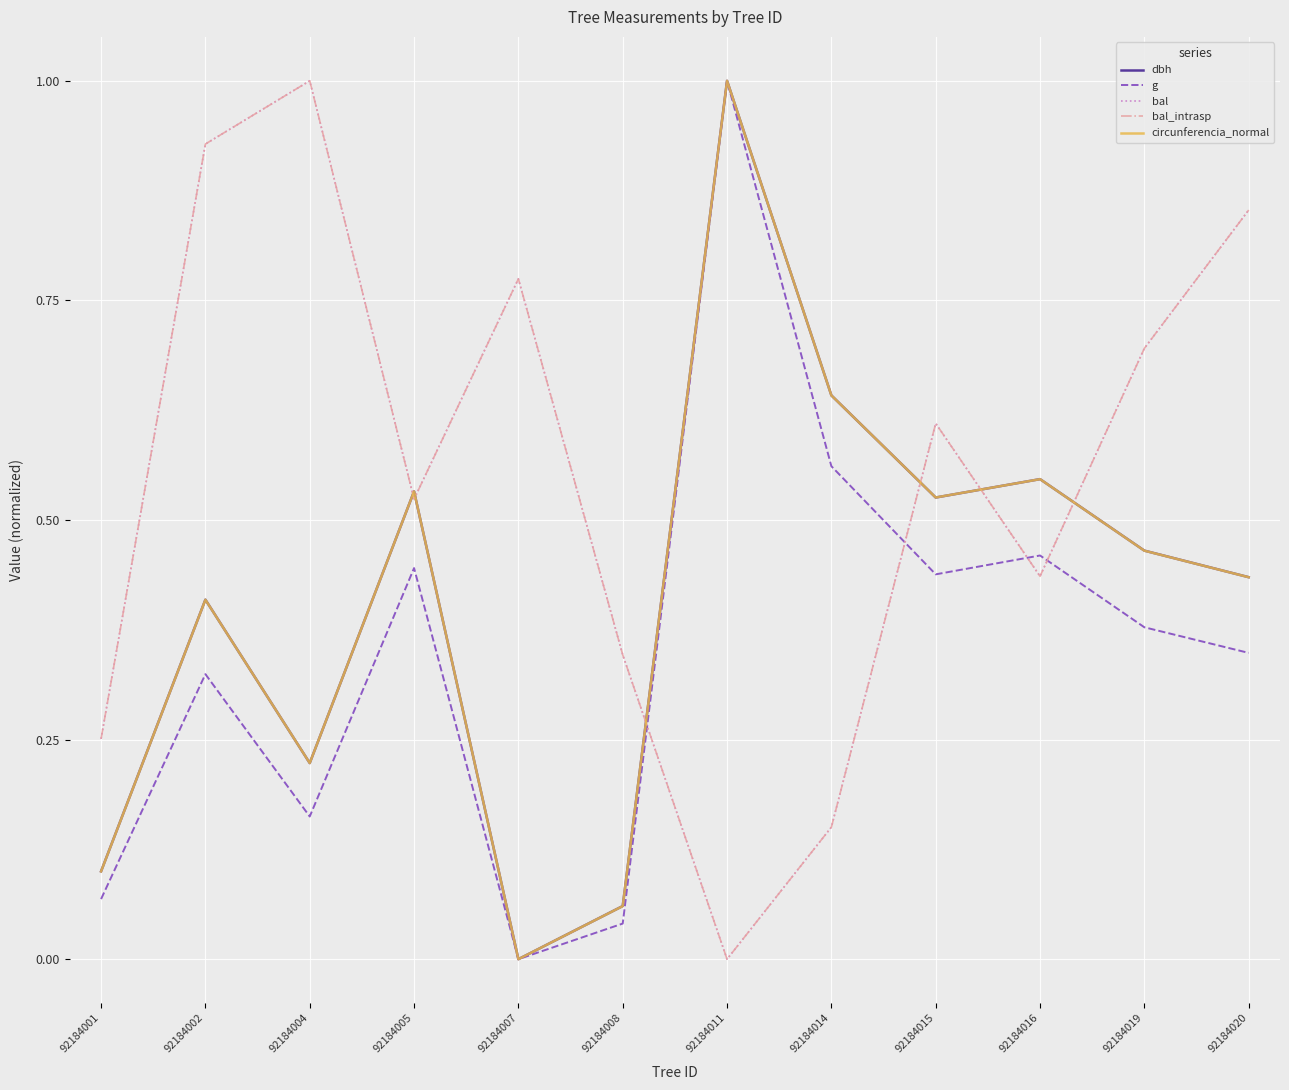

What is the approximate value of bal_intrasp at 92184014?

0.2